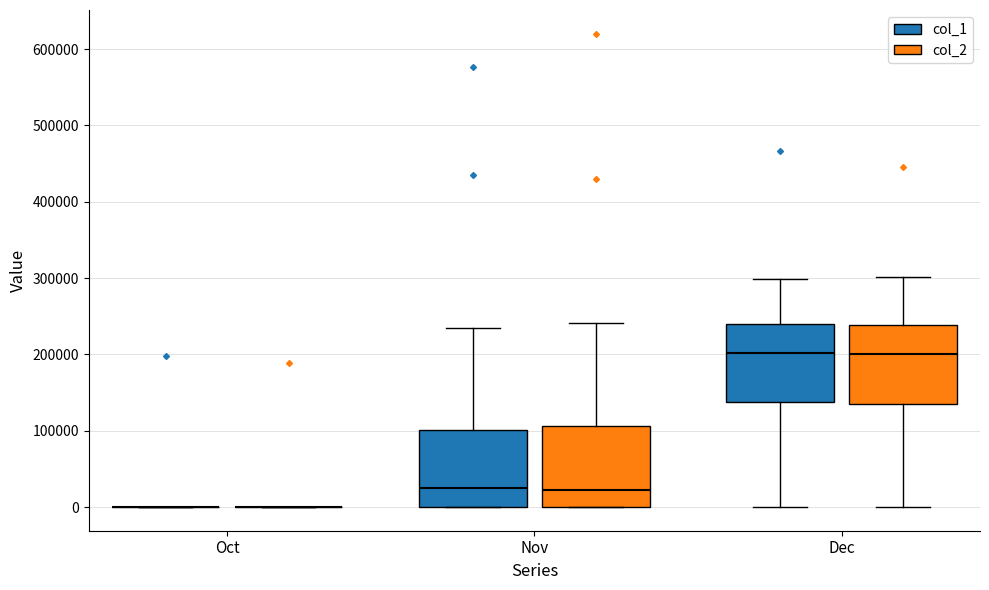

Reading left to right, transcribe this box plot: for each box, give where its median line is, the range the box spans, and where its two whiskers end, as read against the y-axis. The values are not printed on the chart, so give them approximately, as read against the axis.

Oct (col_1): box collapsed to a line at 0, whiskers 0 to 0
Oct (col_2): box collapsed to a line at 0, whiskers 0 to 0
Nov (col_1): median 30000, box 0 to 100000, whiskers 0 to 240000
Nov (col_2): median 20000, box 0 to 110000, whiskers 0 to 240000
Dec (col_1): median 200000, box 140000 to 240000, whiskers 0 to 300000
Dec (col_2): median 200000, box 130000 to 240000, whiskers 0 to 300000